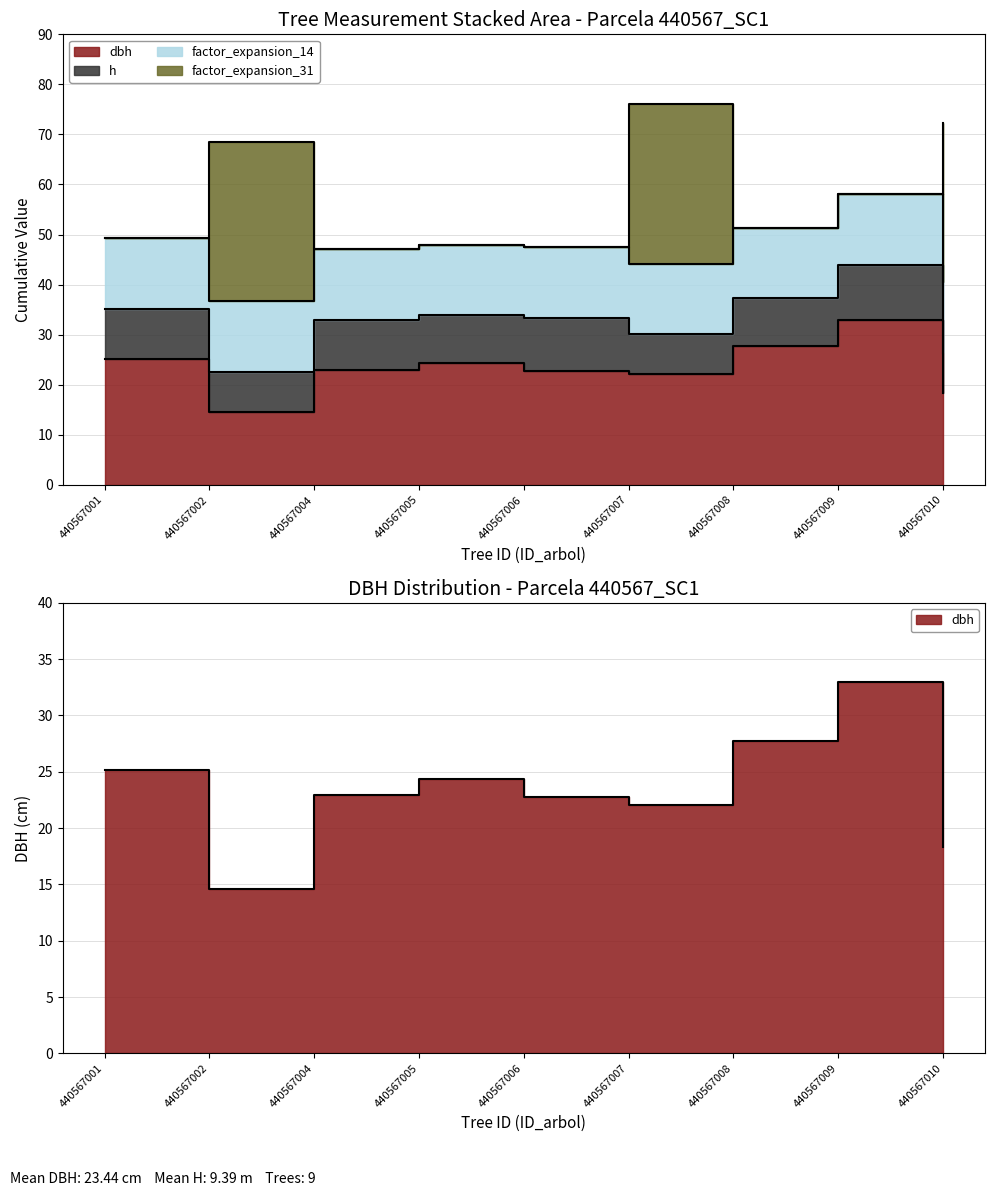

What is the difference between the highest and lowest values at 440567010?

23.8